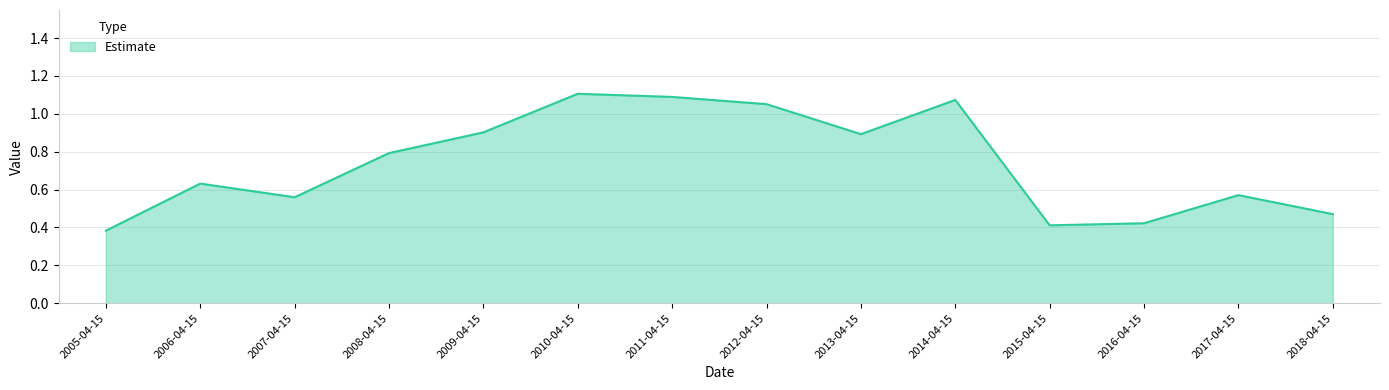

What is the change in value from 2005-04-15 to 2007-04-15?

+0.2